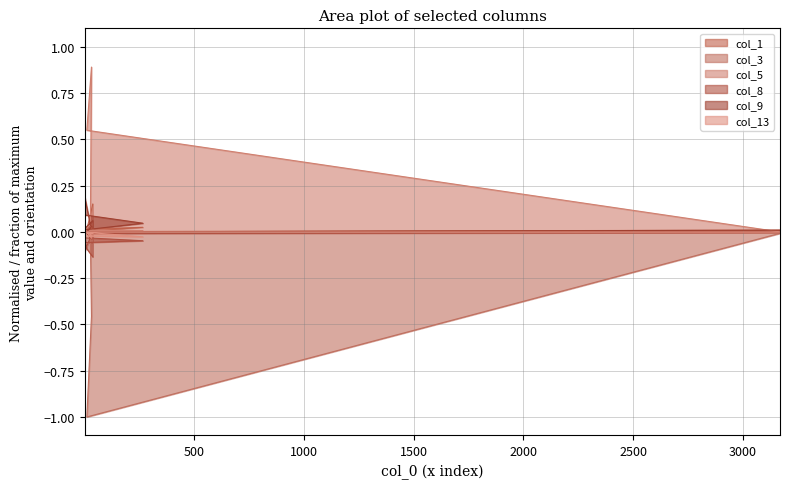

How many interior local peaks does the col_13 series have?

3